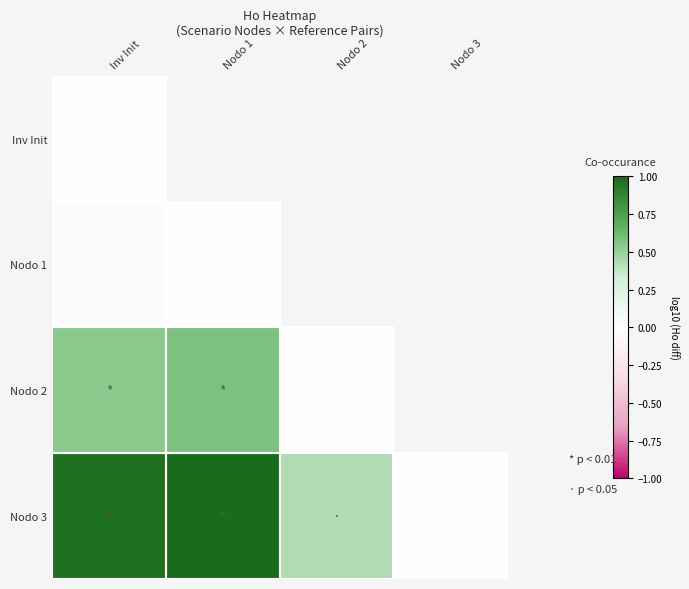

Which category has the highest value in the Nodo 2 series?

Nodo 1